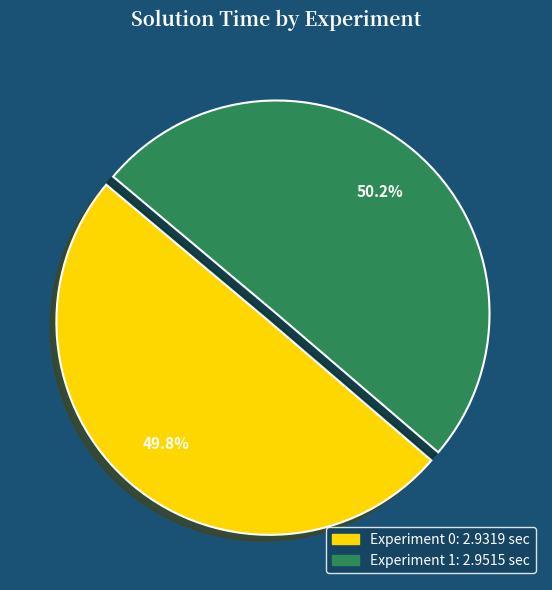

Combined, what portion of the pie is Experiment 1 and Experiment 0?

100.0%